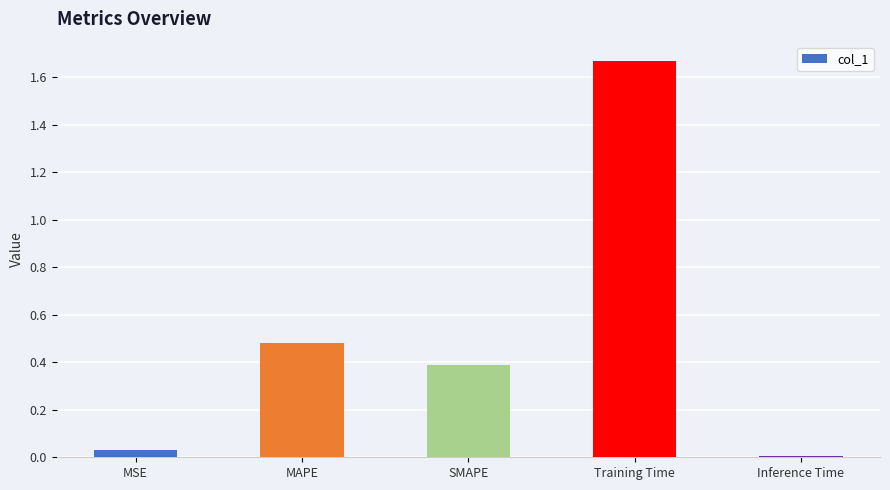

What is the approximate value at SMAPE?

0.4